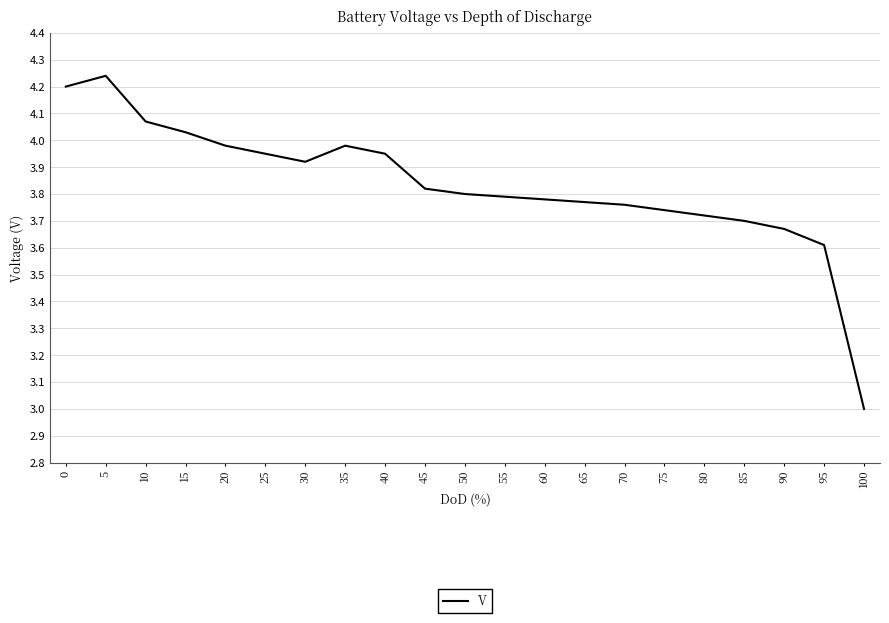

What is the approximate value at 100?

3.0